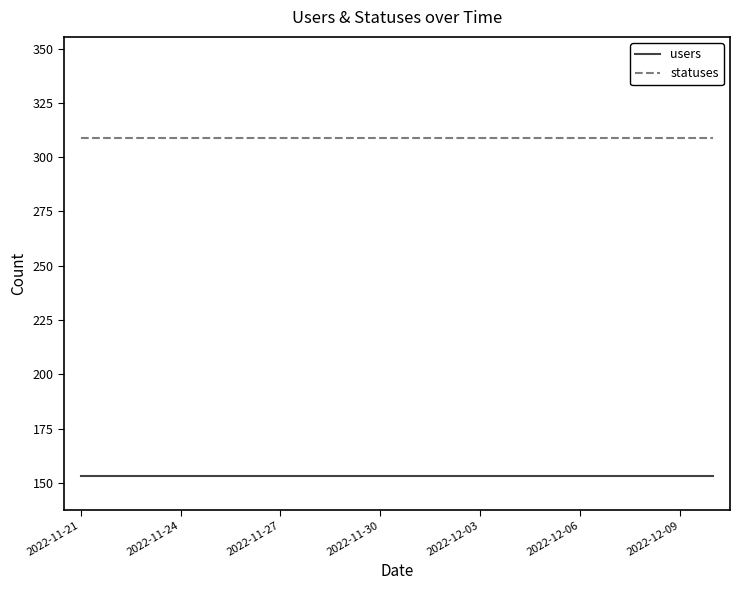

What is the minimum value for users?

153